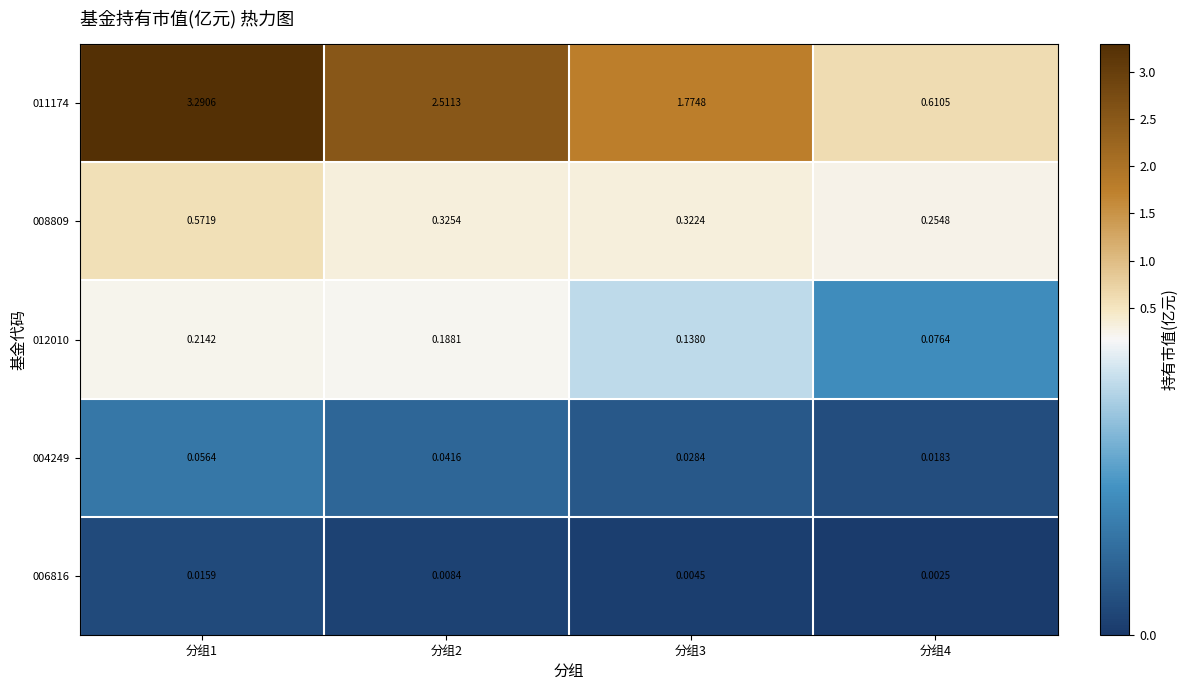

Is the value of 012010 at 分组1 greater than the value of 008809 at 分组1?

No